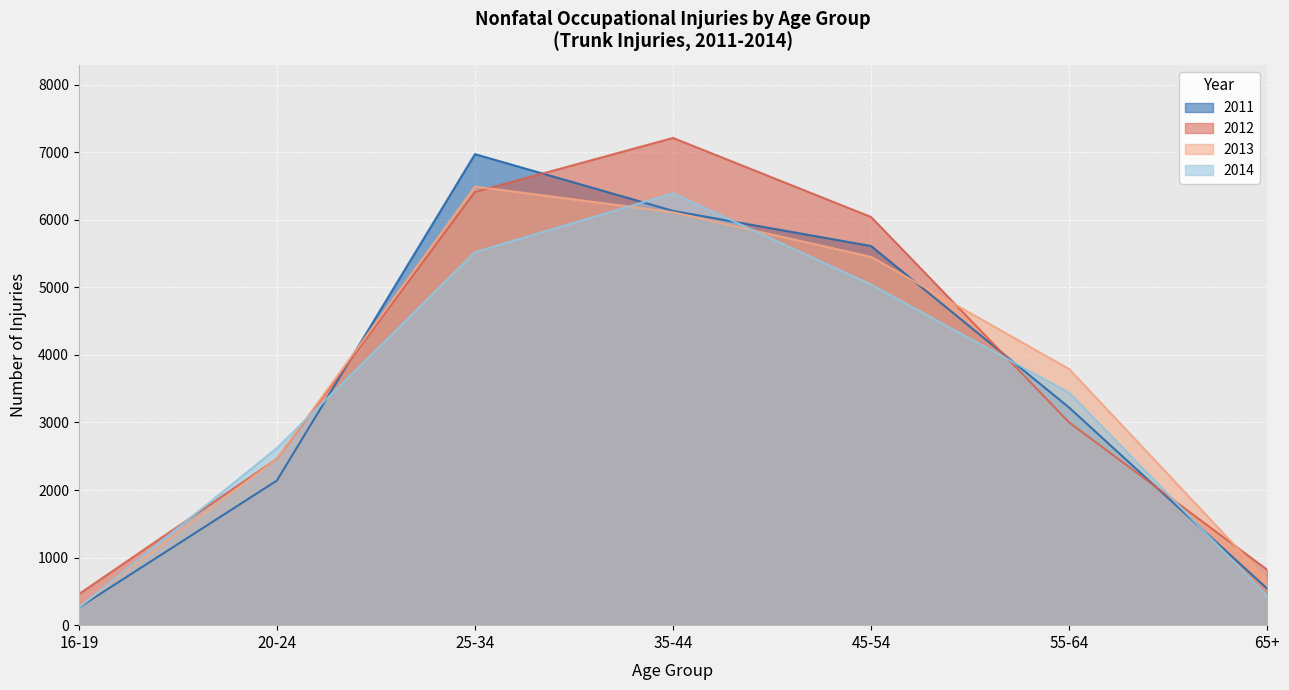

How many values in the 2012 series exceed 3000?

3